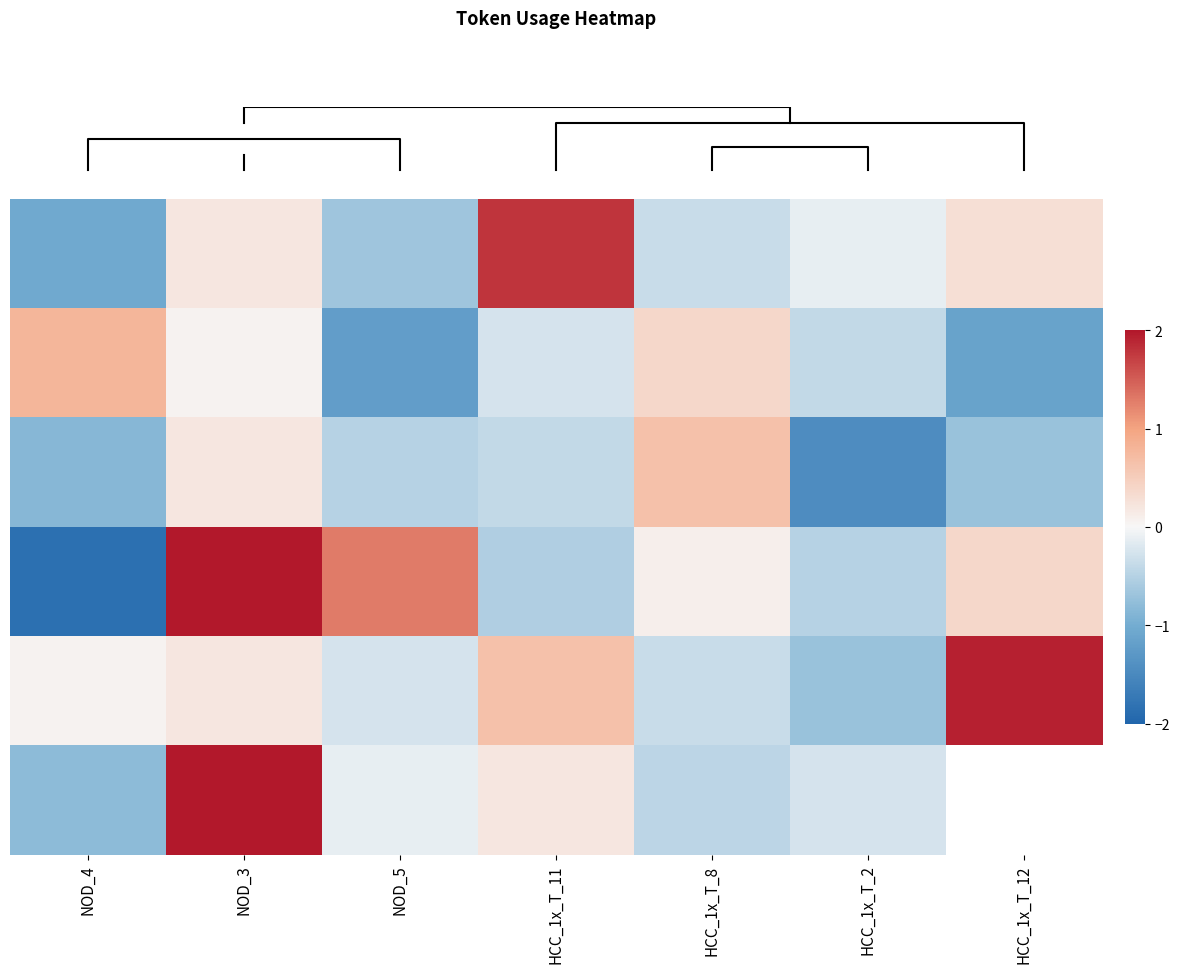

At which category is the sum across all series the highest?

NOD_3